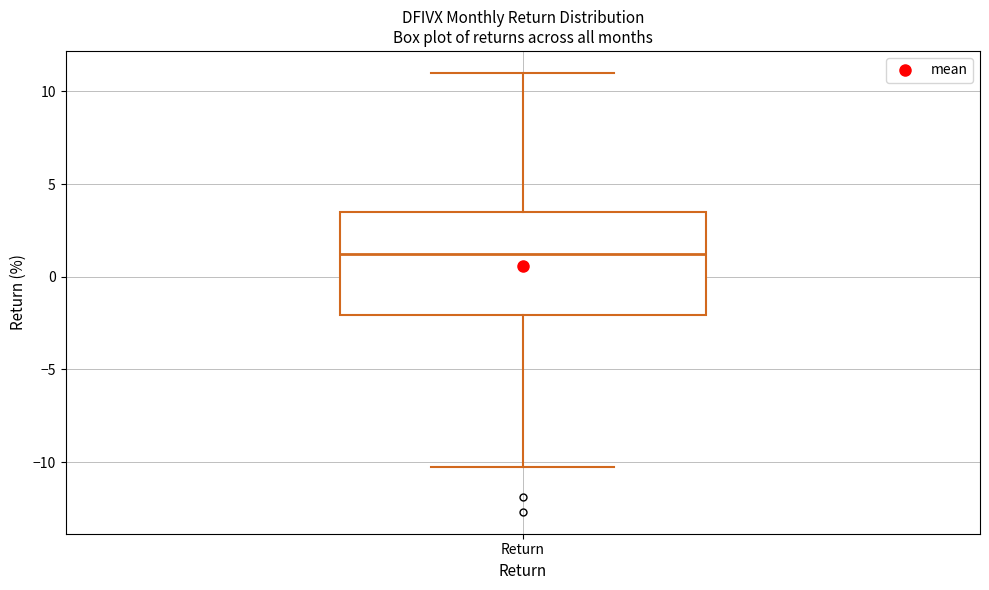

Transcribe this box plot: give where the median line is, the range the box spans, and where the two whiskers end, as read against the y-axis. The values are not printed on the chart, so give them approximately, as read against the axis.

median 1.0, box -2.0 to 3.5, whiskers -10.5 to 11.0